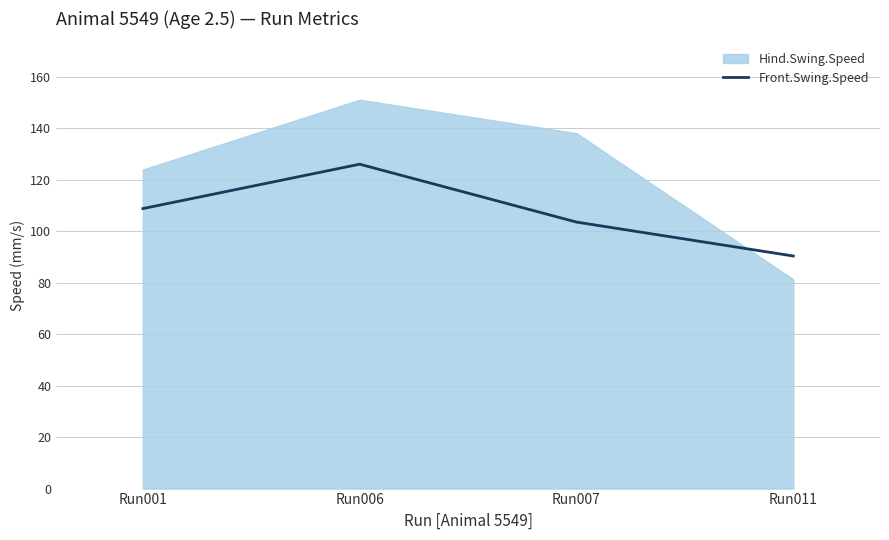

The chart shows a value of 131.2 at Run011. True or false?

False